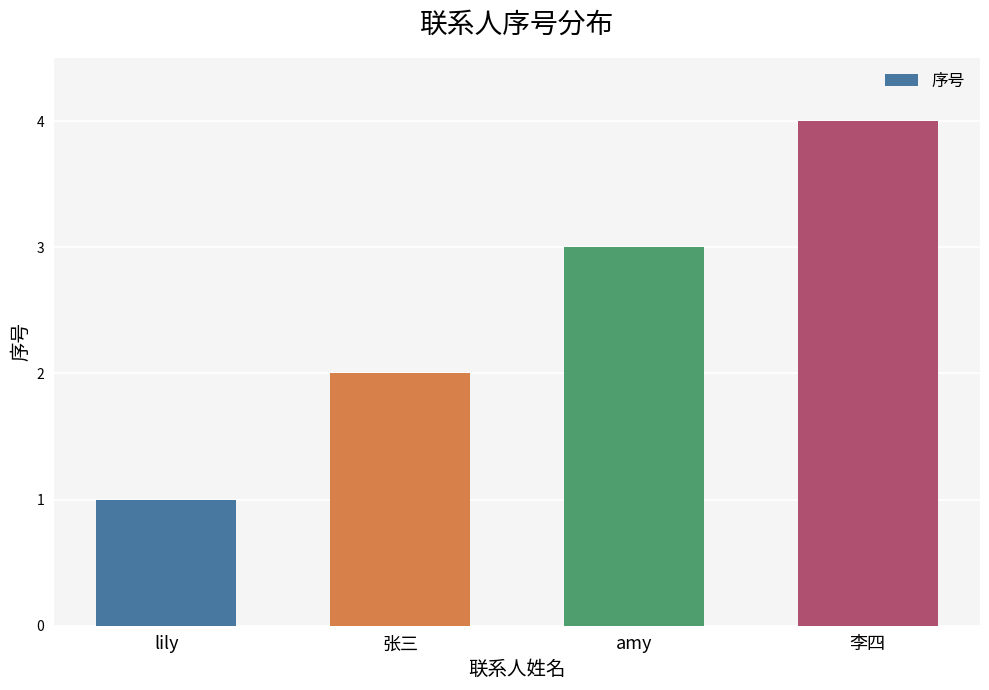

What is the change in value from lily to 张三?

+1